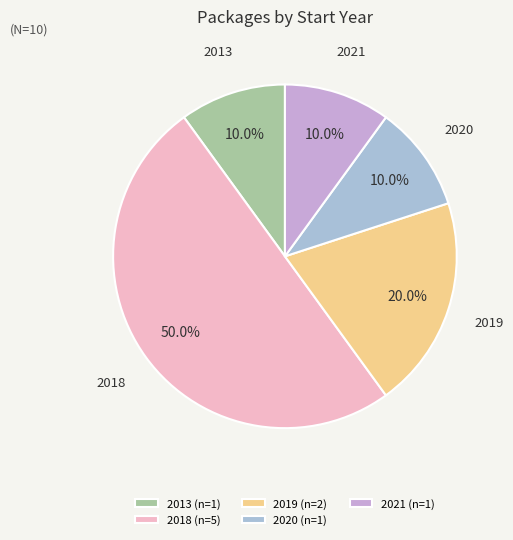

To the nearest percent, what is the average slice percentage?

20%